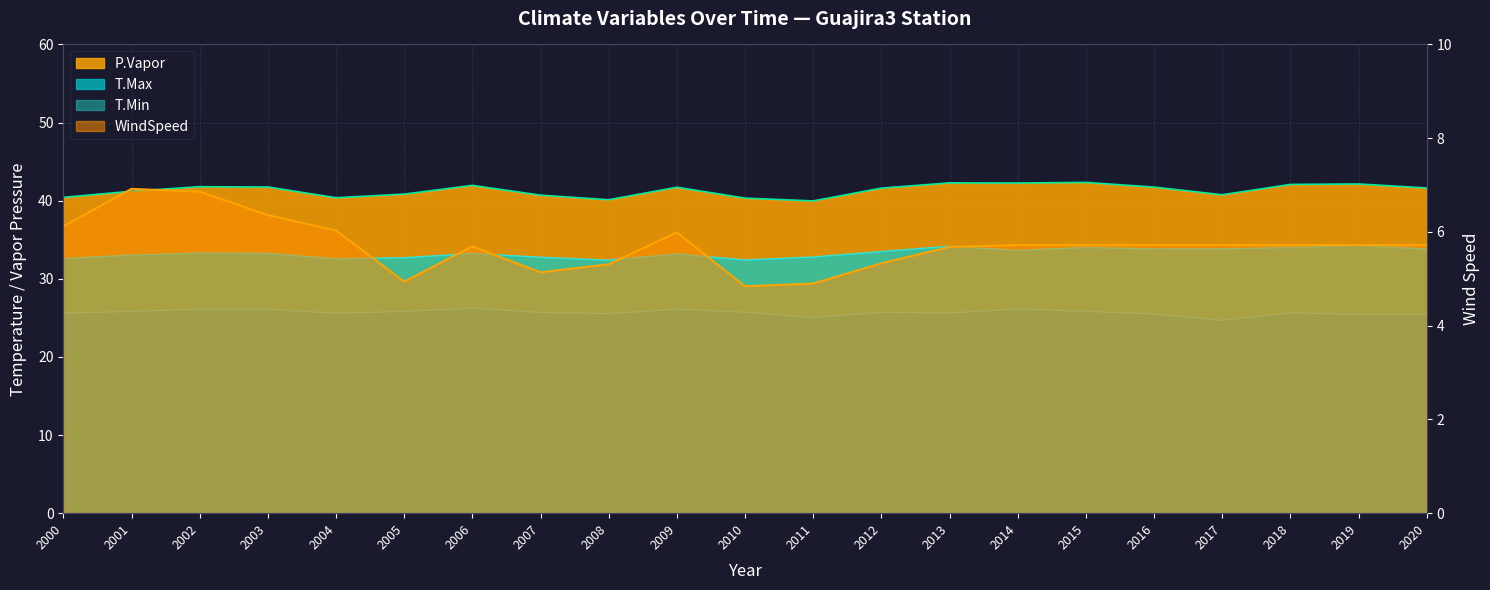

True or false: T.Min and T.Max cross at least once.

False